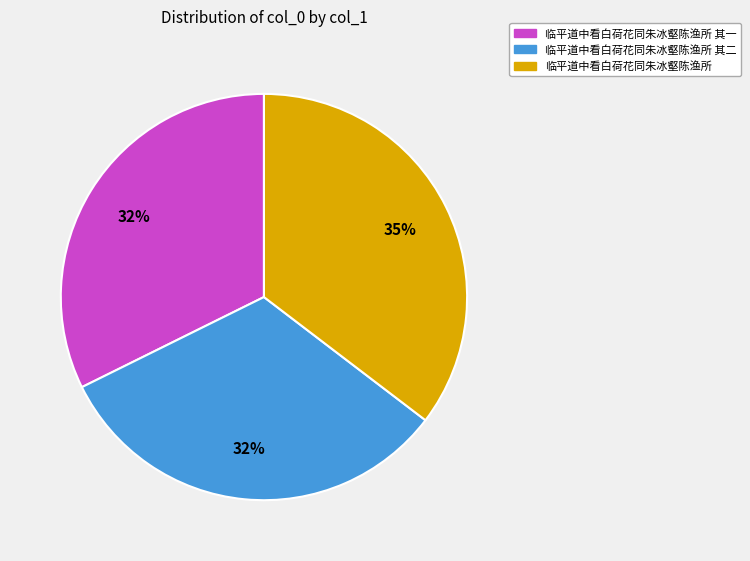

How many segments does this pie chart have?

3